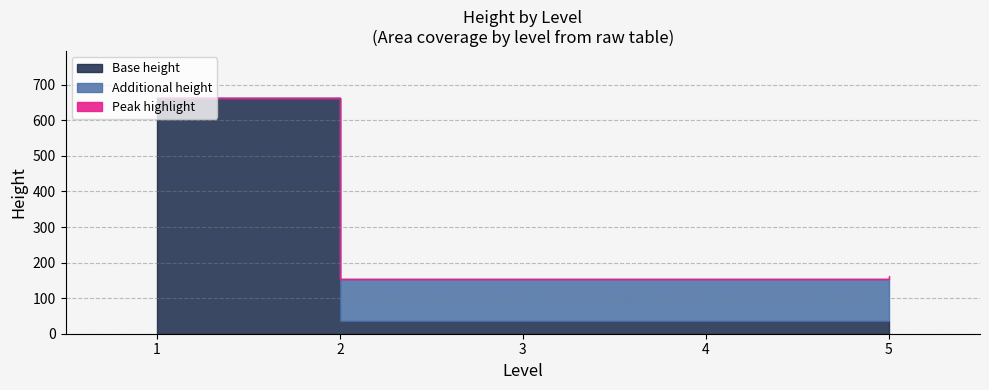

What is the average value?

192